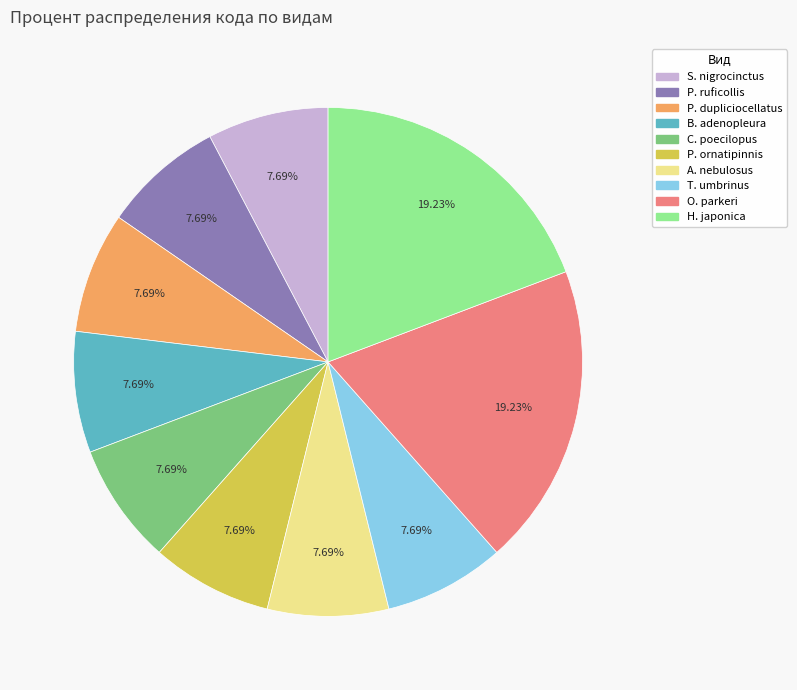

Approximately how many times larger is the value at C. poecilopus compared to O. parkeri?

0.4